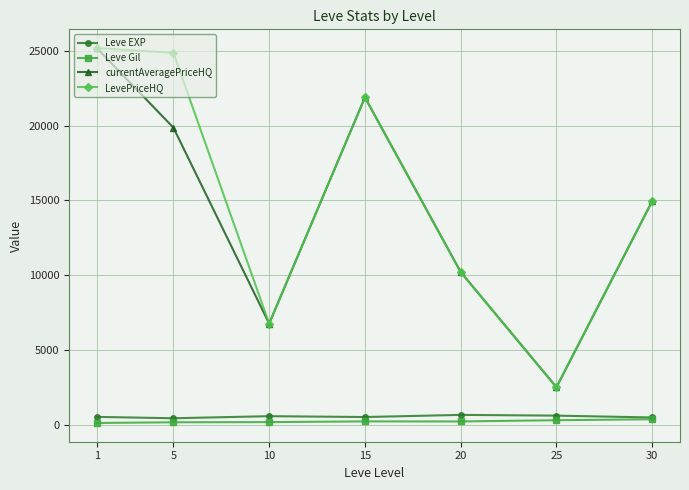

True or false: LevePriceHQ has a value of 21884.4 at 15.

True